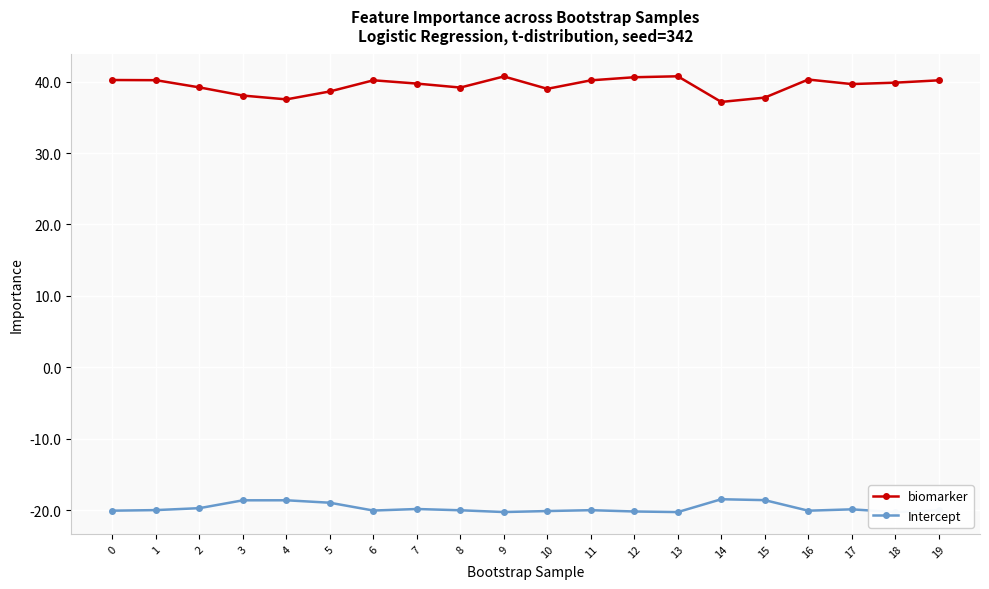

What is the difference between the Intercept values at 7 and 12?

0.3